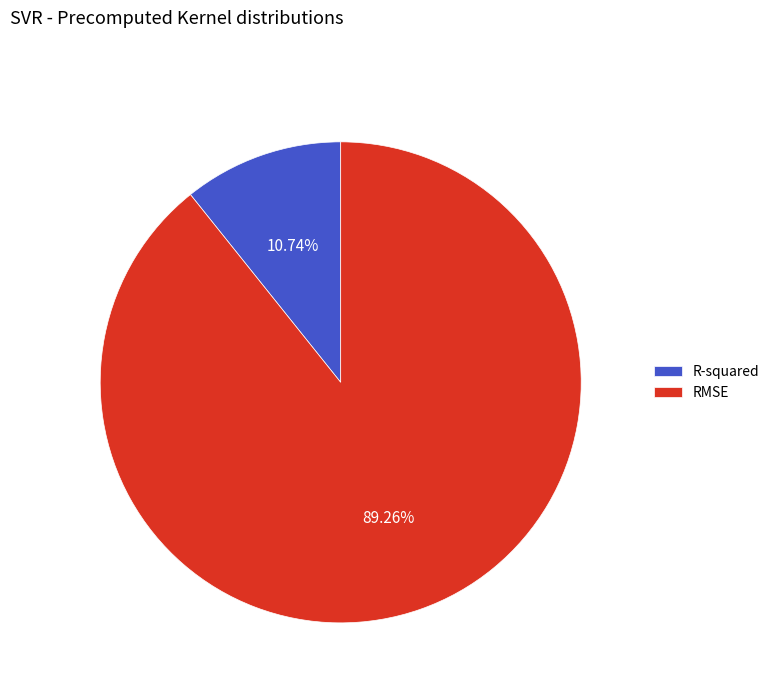

Which category accounts for the majority?

RMSE